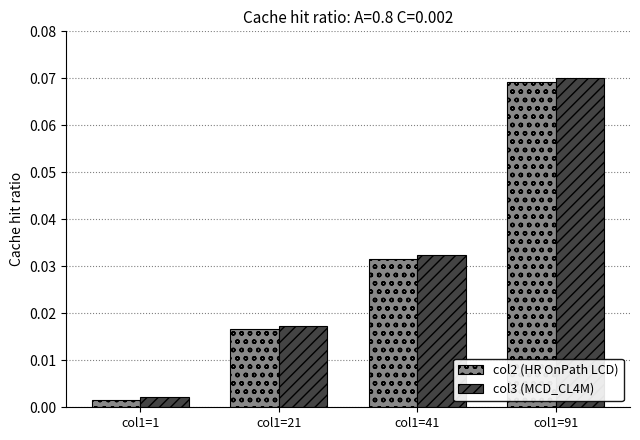

List the labels in order of col2 (HR OnPath LCD) value, smallest first.

col1=1, col1=21, col1=41, col1=91